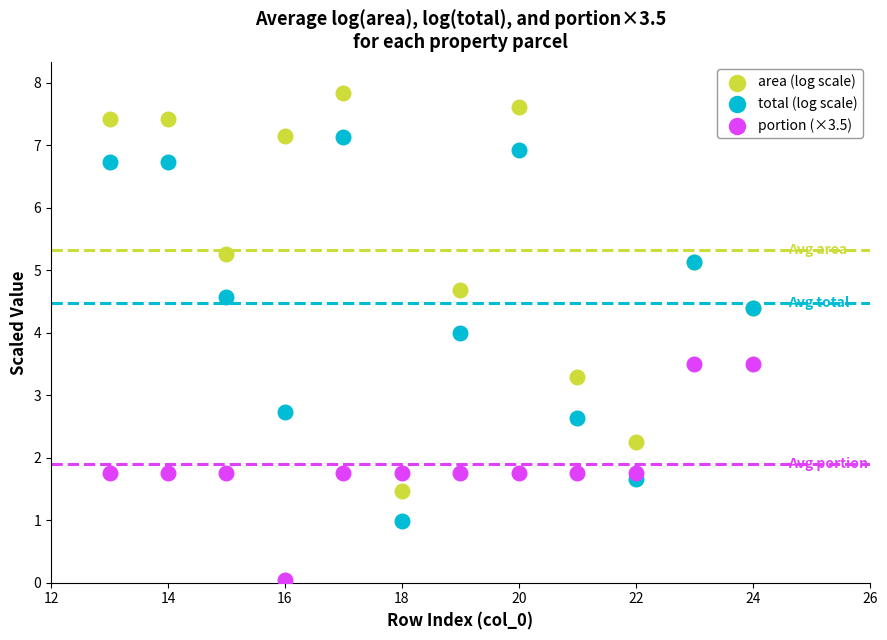

Which series contains the lowest Y value?

portion (×3.5)